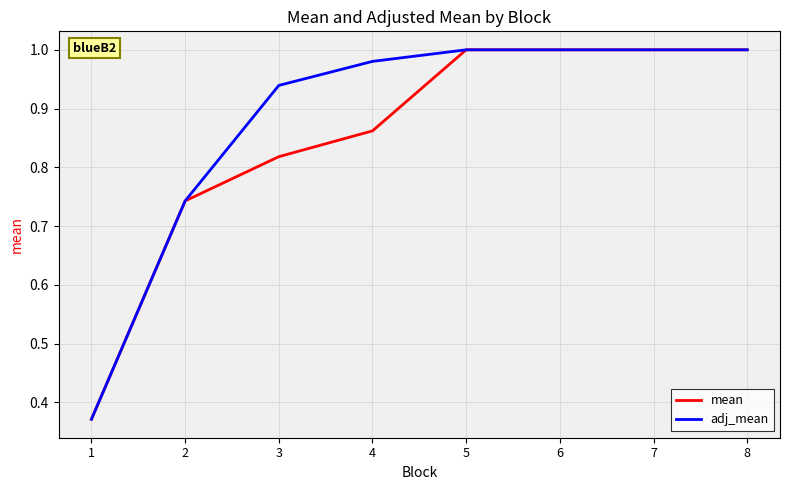

What is the total value across all series at 2?

1.5